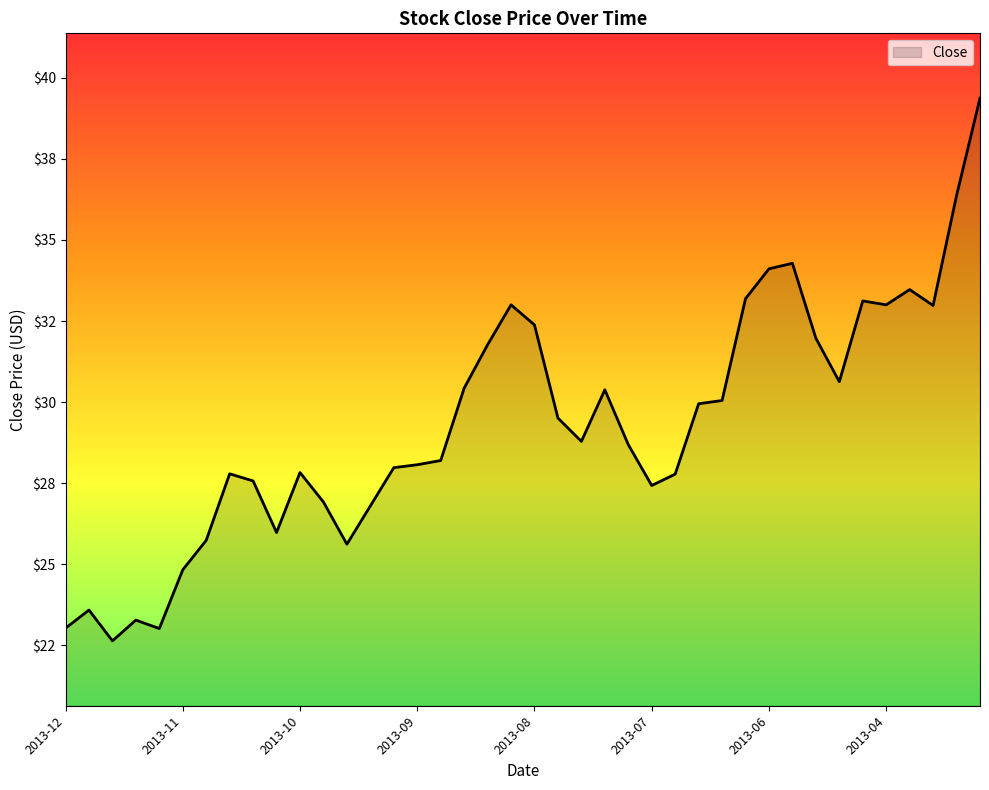

At which category does the chart reach its minimum across all series?

2013-12-16